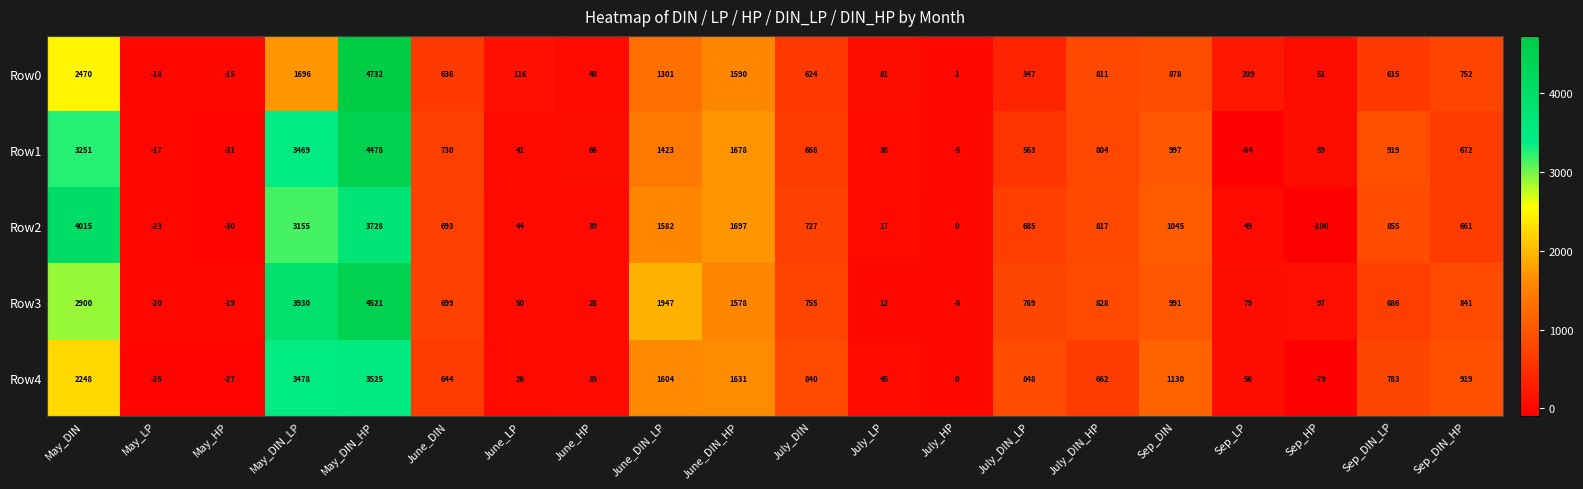

Read the Row3 value at Sep_DIN_LP, to the nearest 100.

700